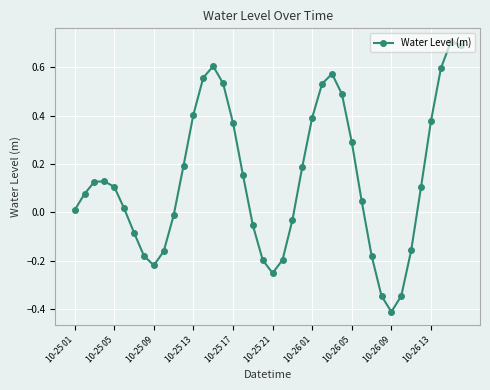

What is the smallest value displayed?

-0.4